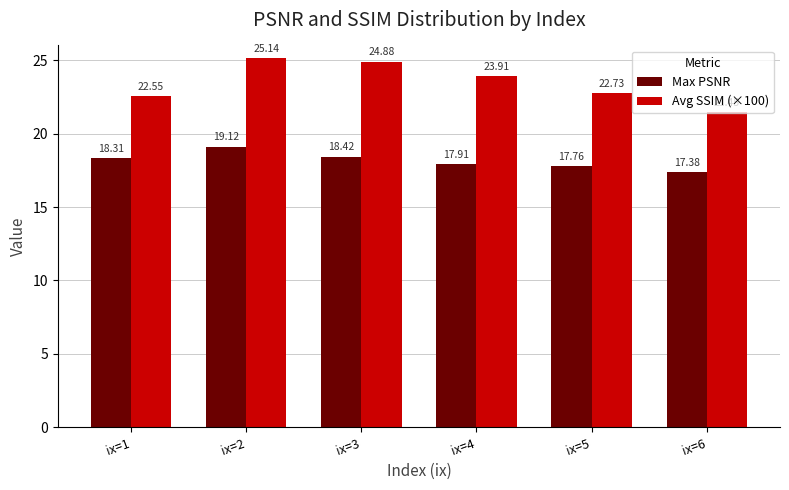

Rank the categories by Max PSNR value from lowest to highest.

ix=6, ix=5, ix=4, ix=1, ix=3, ix=2